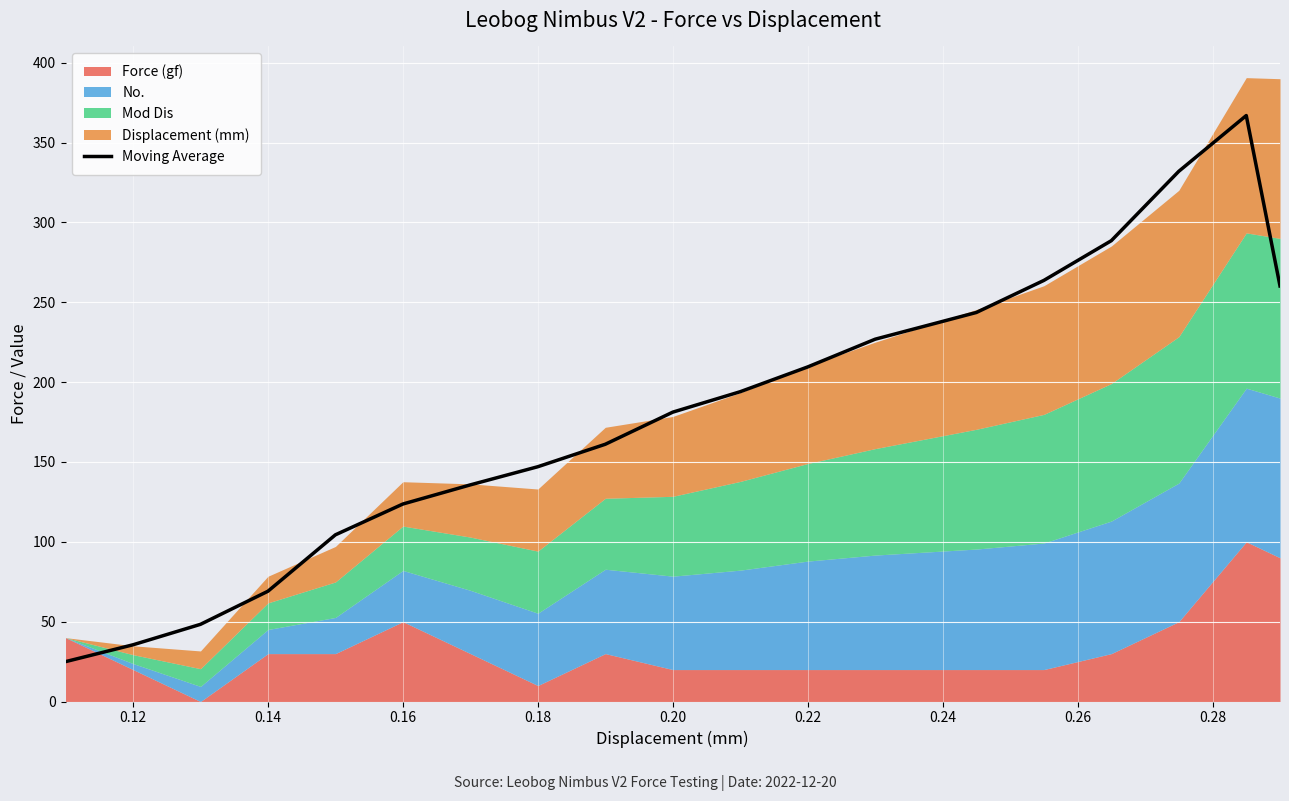

What is the minimum value for Moving Average?

25.0